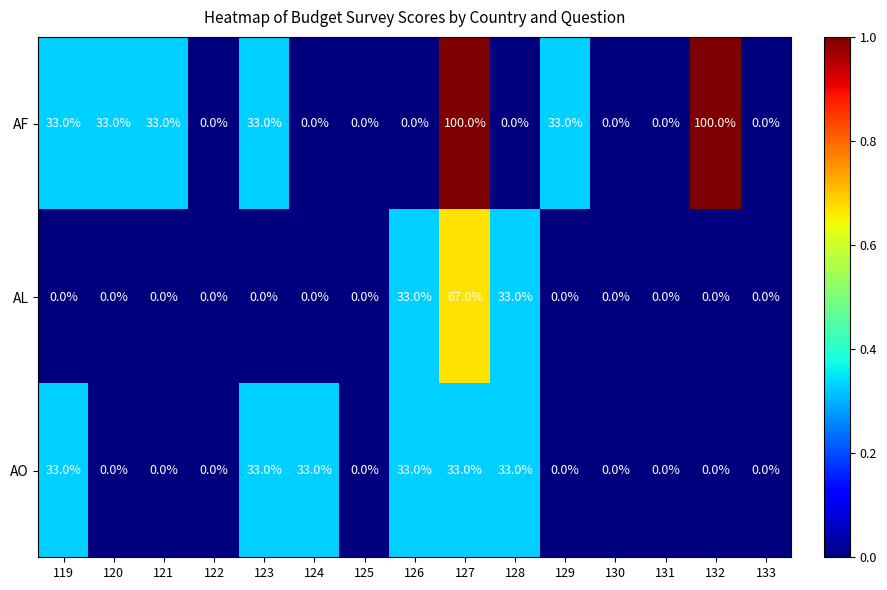

Is it true that AL equals -41 at 123?

False